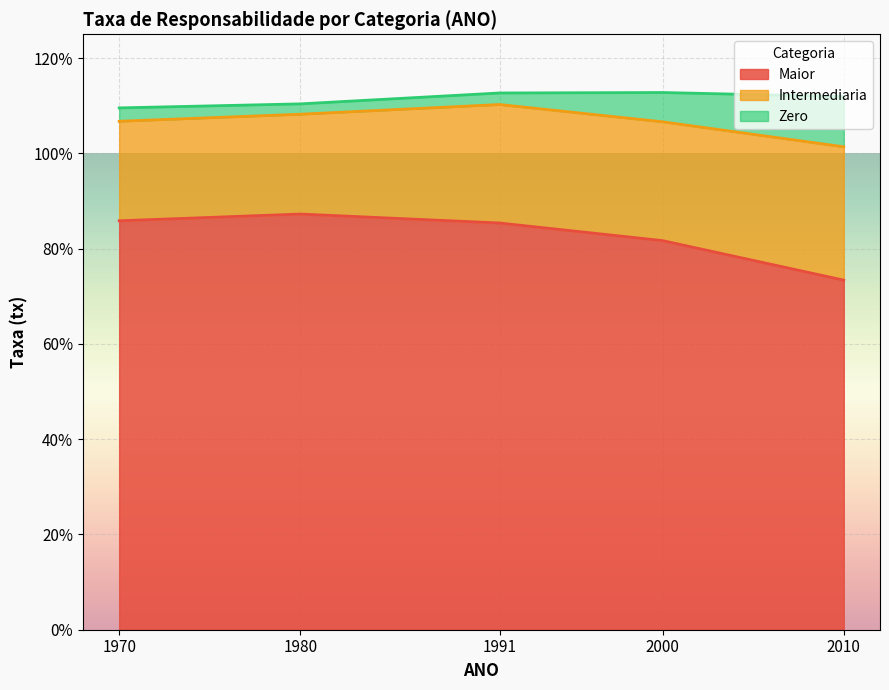

Is it true that Zero equals 0.0 at 1980?

True